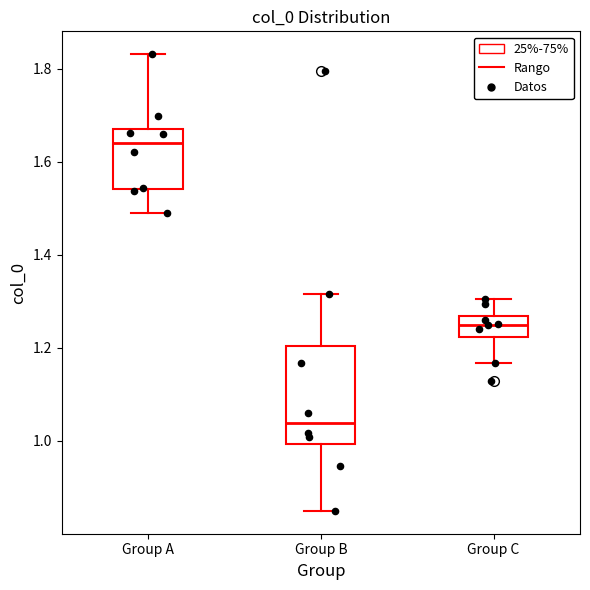

Where does the lower whisker of the box for Group A end on the y-axis? The values are not printed on the chart, so give them approximately, as read against the axis.

1.50